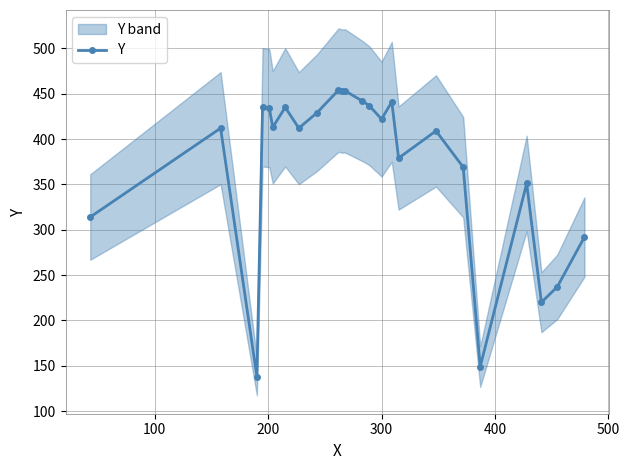

What is the greatest value displayed?

454